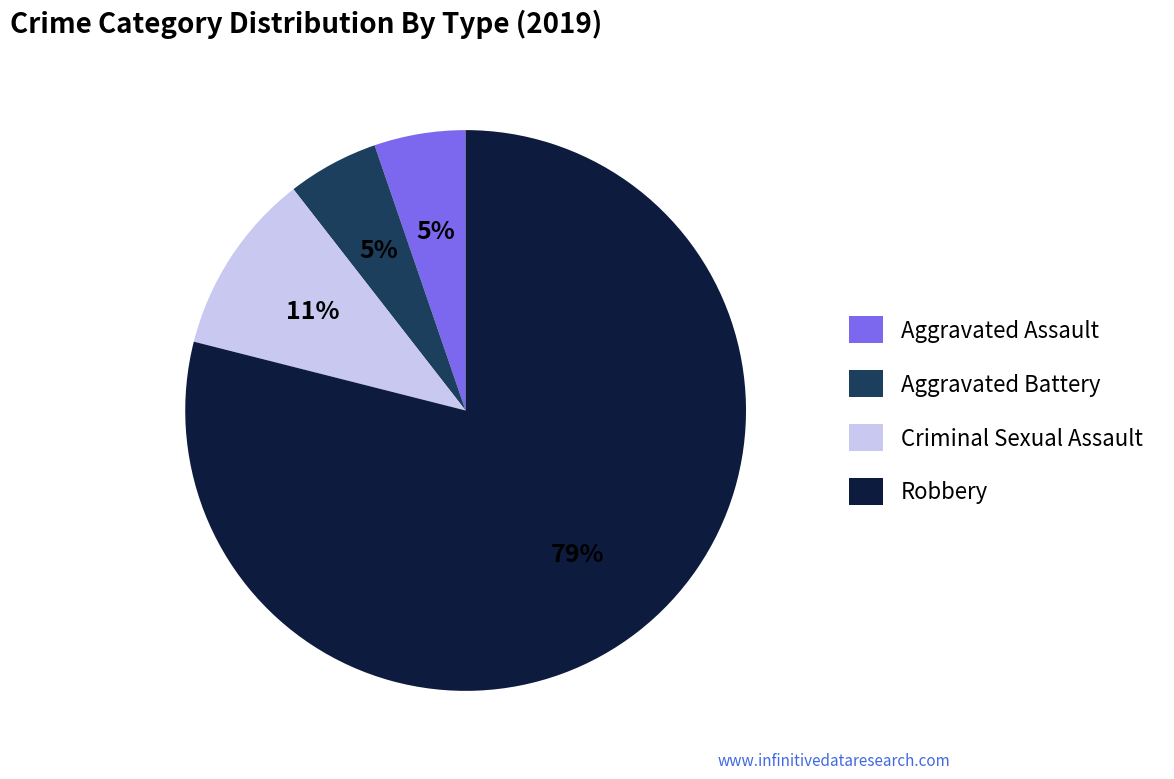

Is the sum of Criminal Sexual Assault and Aggravated Battery greater than half?

No